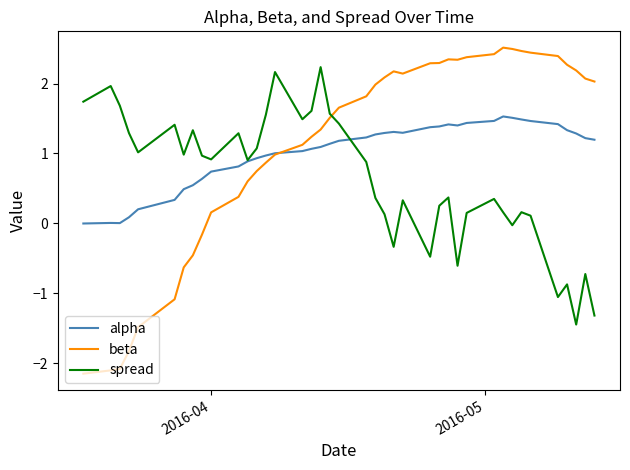

What is the greatest value displayed?

2.5